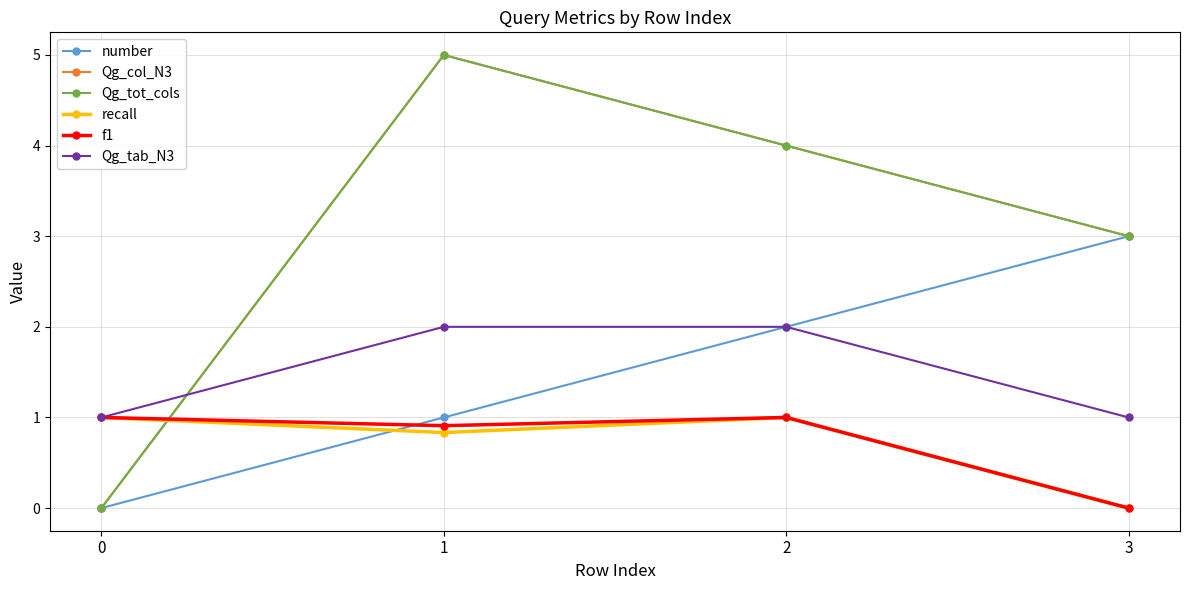

Does the chart have visible grid lines?

Yes